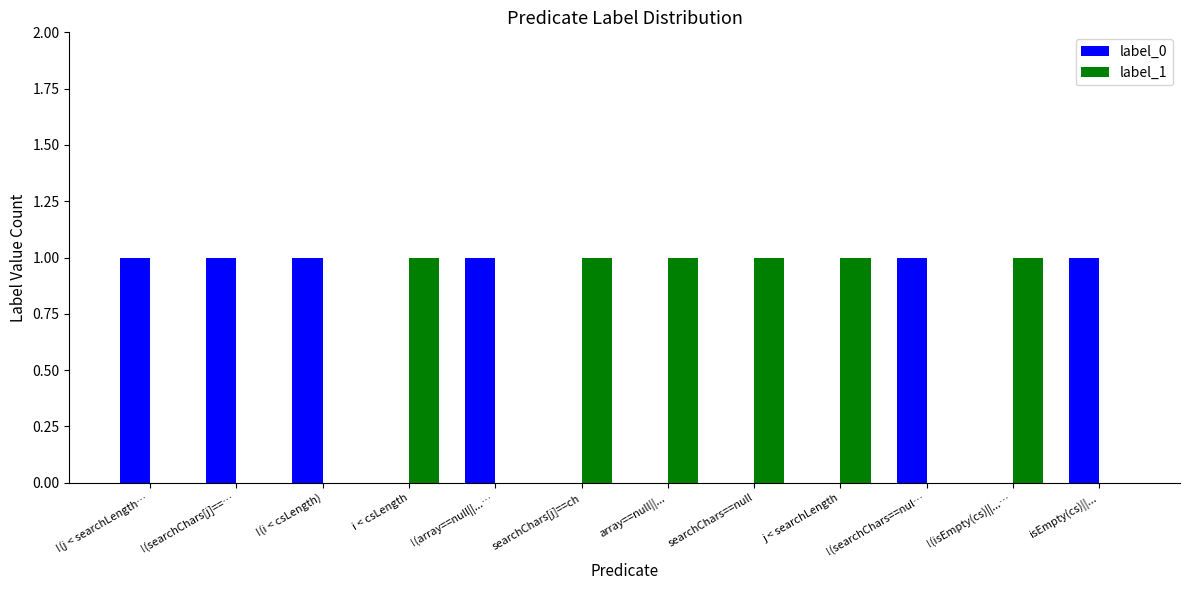

How many label_1 values are between 0 and 1?

12